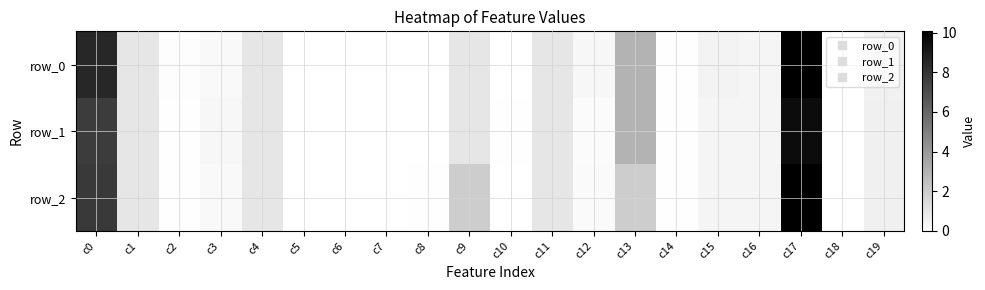

Rank the series at c15 from lowest to highest value.

row_1, row_2, row_0